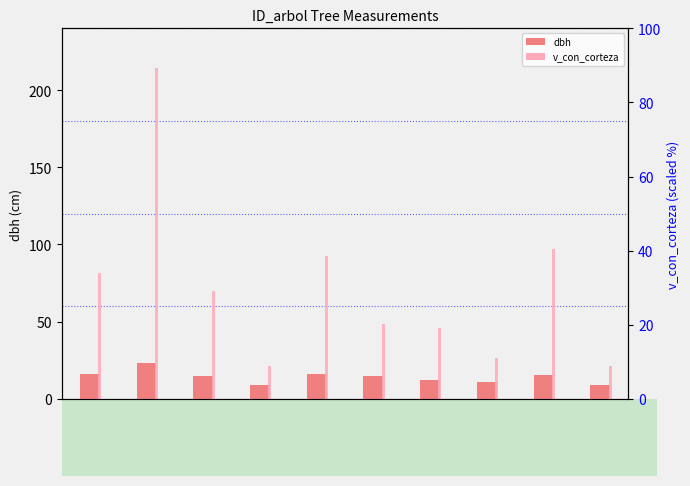

Which series contains the highest Y value?

v_con_corteza